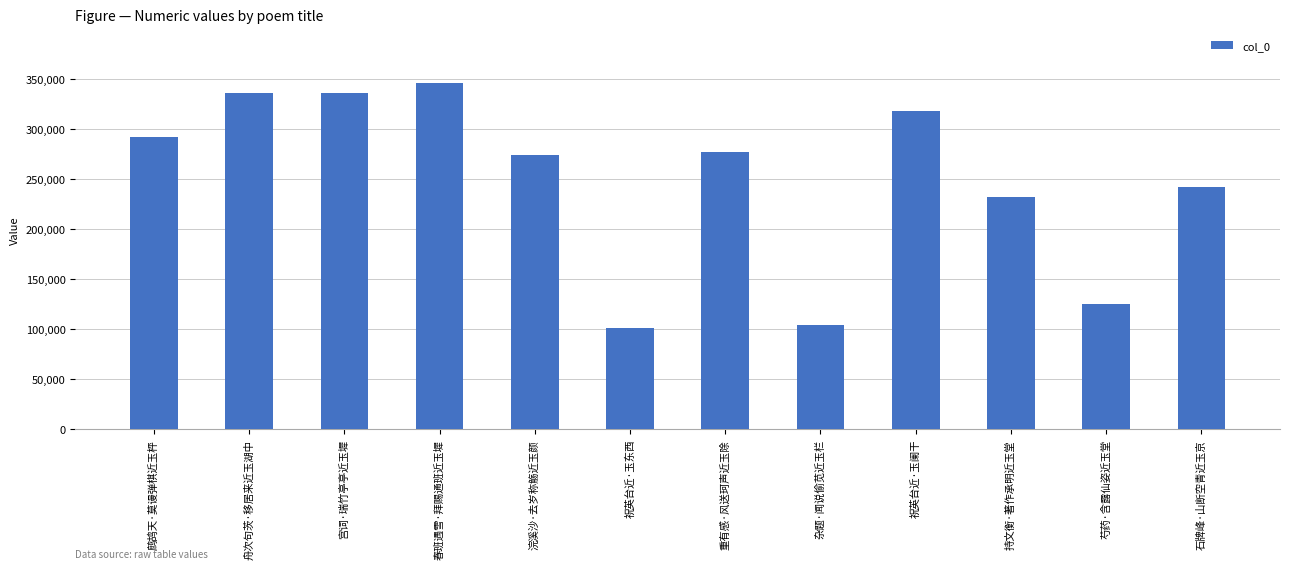

What is the label of the 11th bar from the right?

舟次句茨·移居来近玉湖中